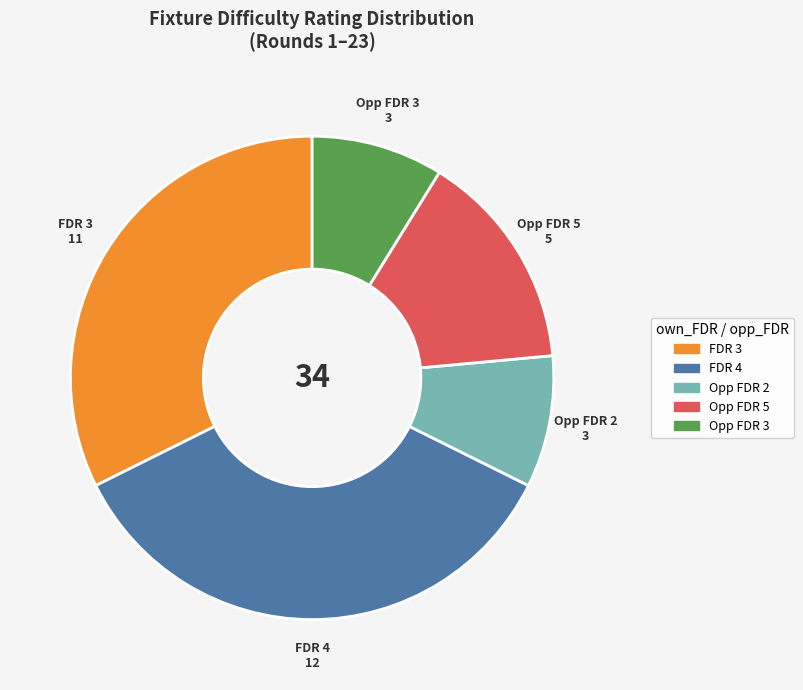

Is there a majority slice in this chart?

No